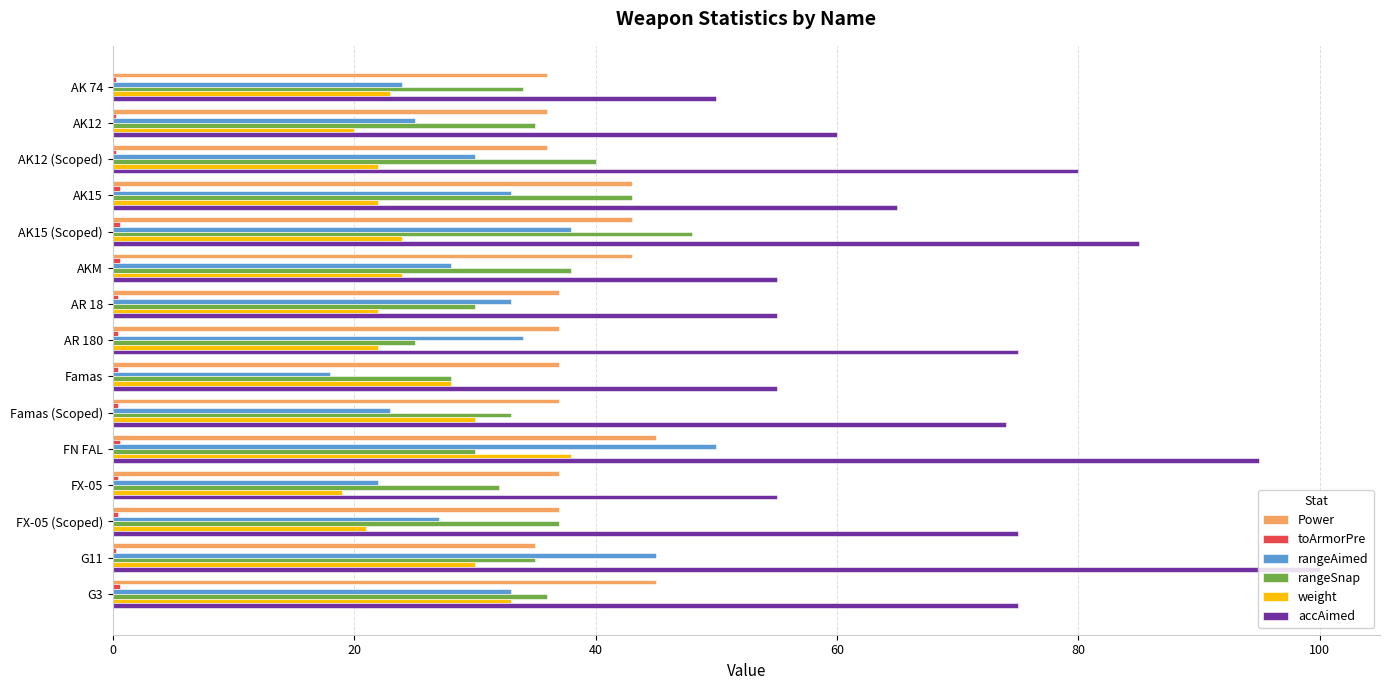

Is it true that weight equals 22.0 at AK15?

True